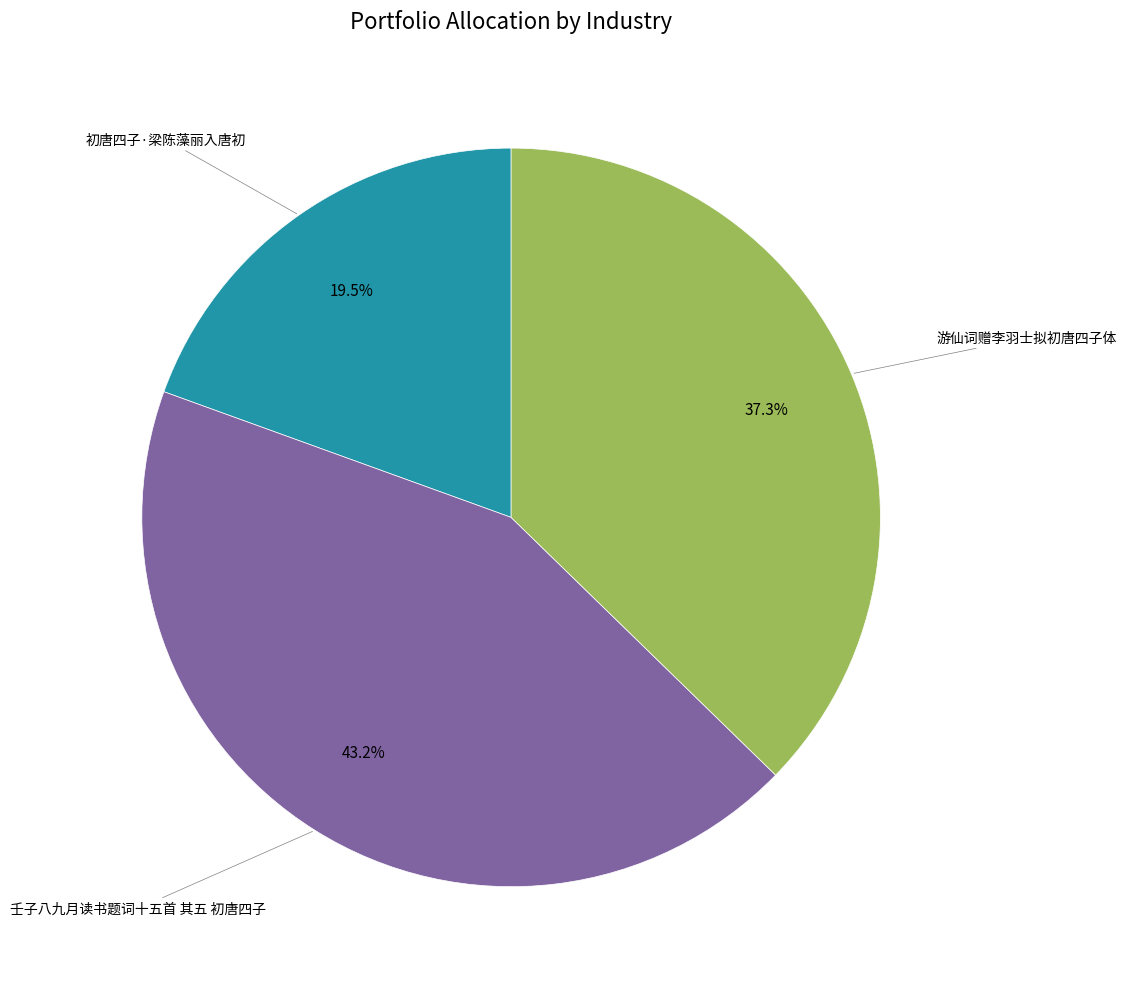

Is there a majority slice in this chart?

No